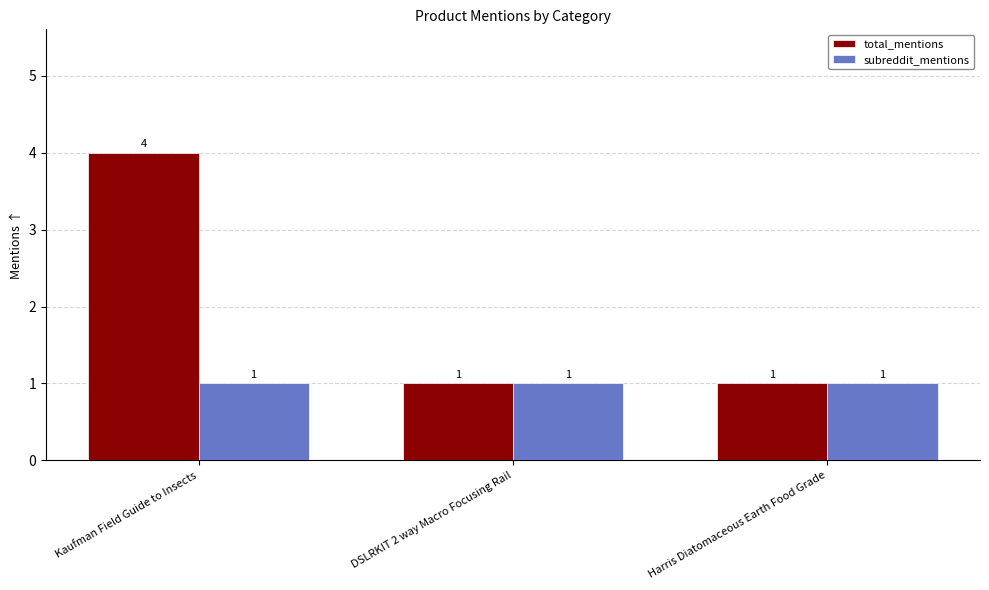

What is the maximum value for total_mentions?

4